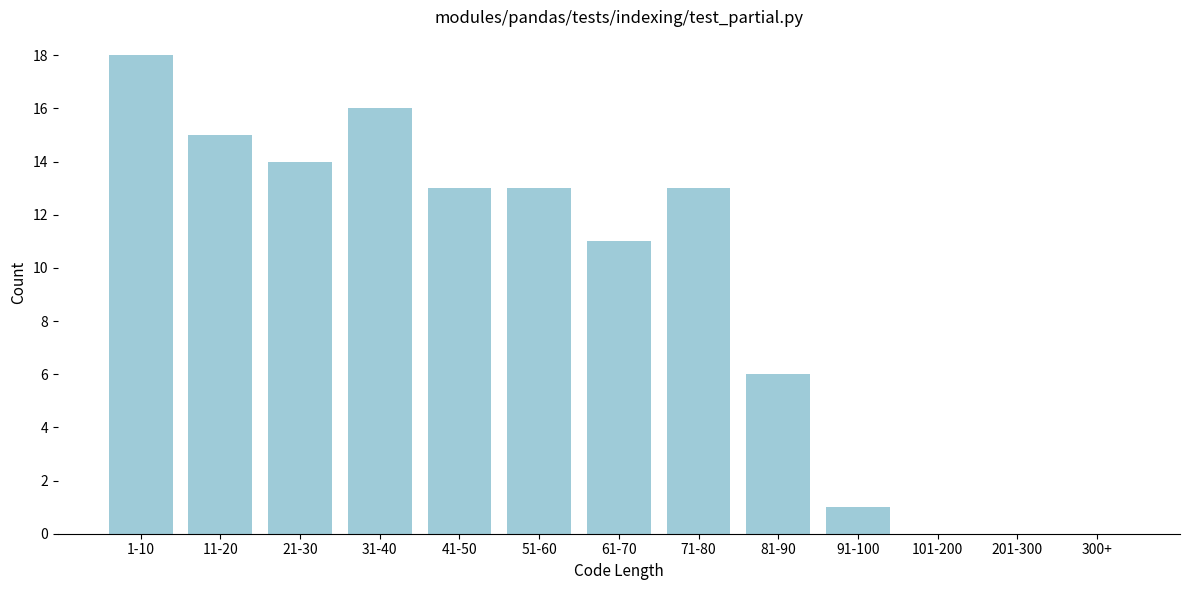

Reading right to left, list all the values displayed in this chart.

300+=0	201-300=0	101-200=0	91-100=1	81-90=6	71-80=13	61-70=11	51-60=13	41-50=13	31-40=16	21-30=14	11-20=15	1-10=18